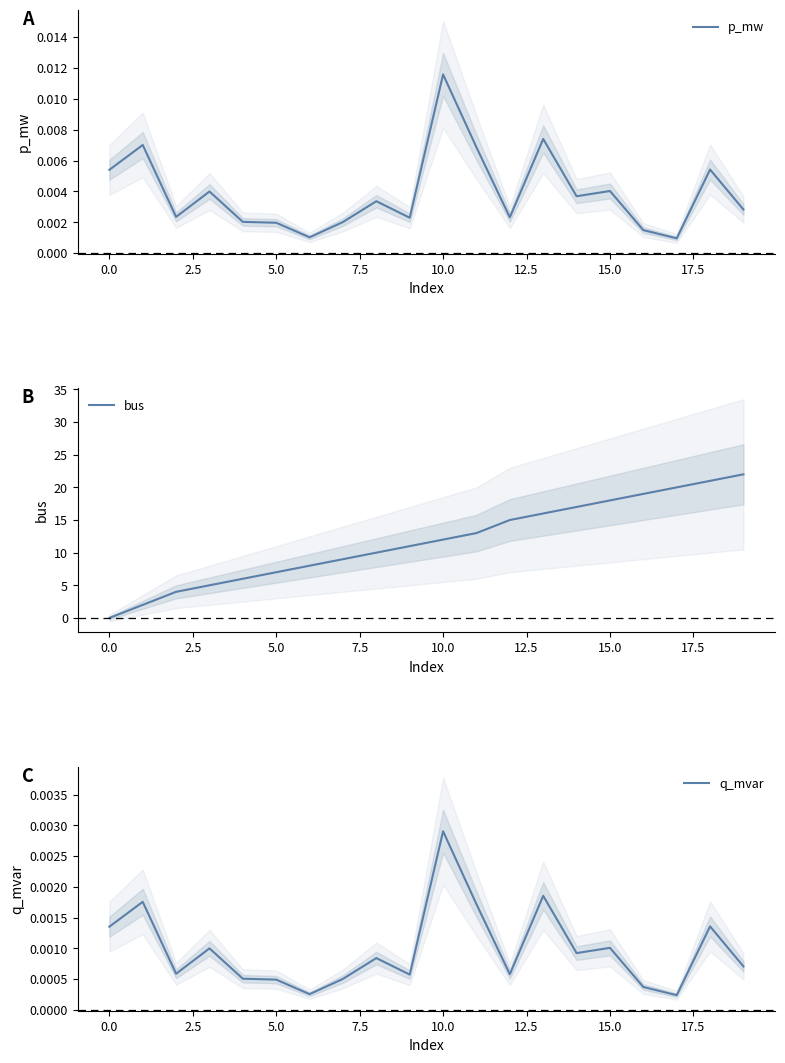

At which category is the sum across all series the highest?

19